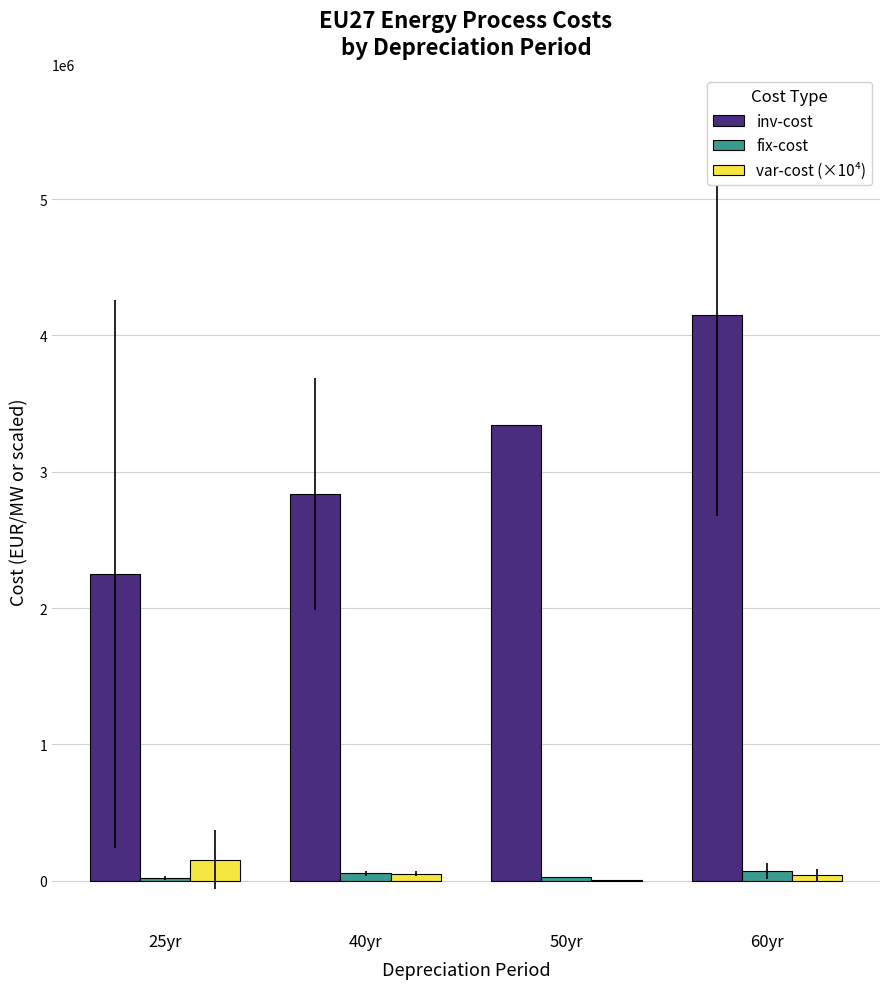

At which category is the sum across all series the highest?

60yr